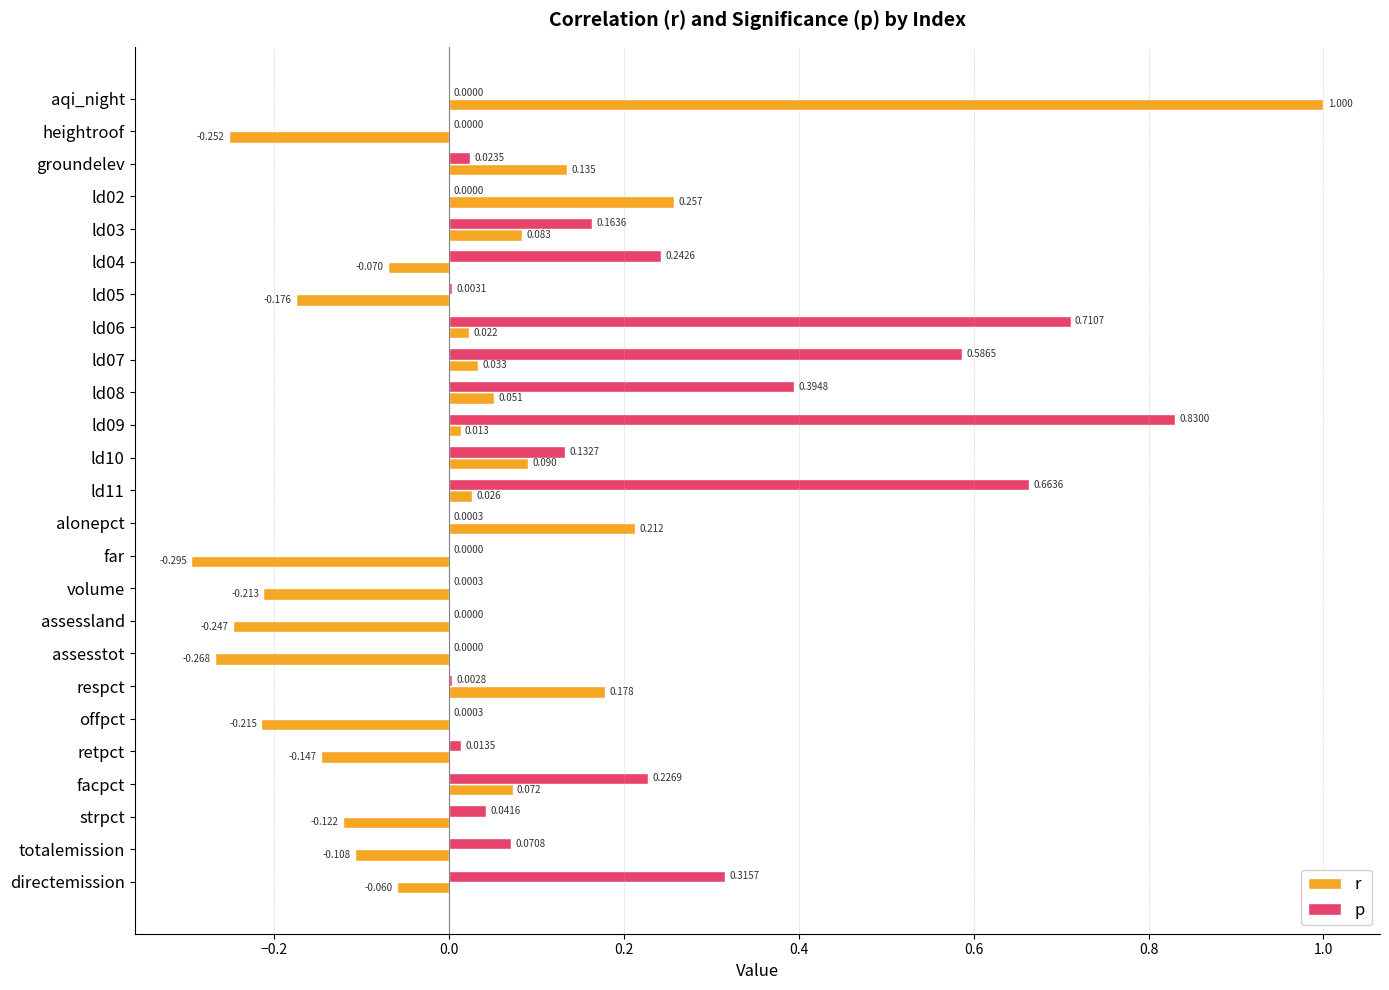

Which series changed the most between ld03 and facpct?

p